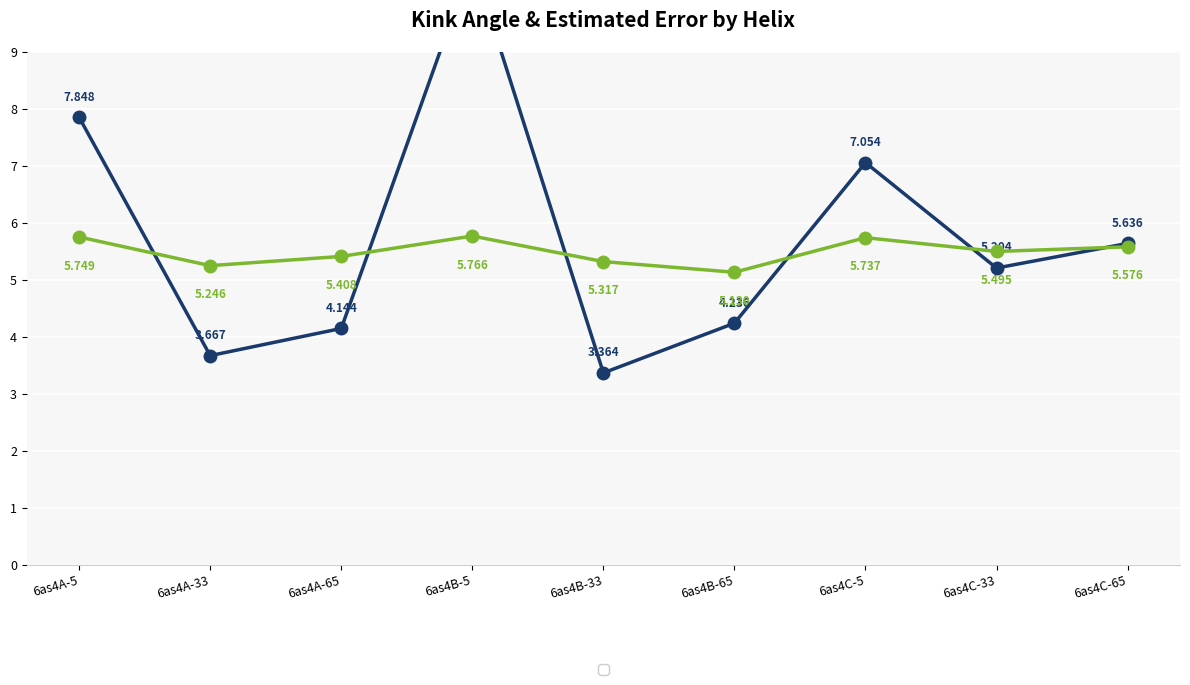

Reading left to right, transcribe all the data shown in this chart.

Kink_Angle: 7.8	3.7	4.1	10.6	3.4	4.2	7.1	5.2	5.6
Estimated_Error: 5.7	5.2	5.4	5.8	5.3	5.1	5.7	5.5	5.6